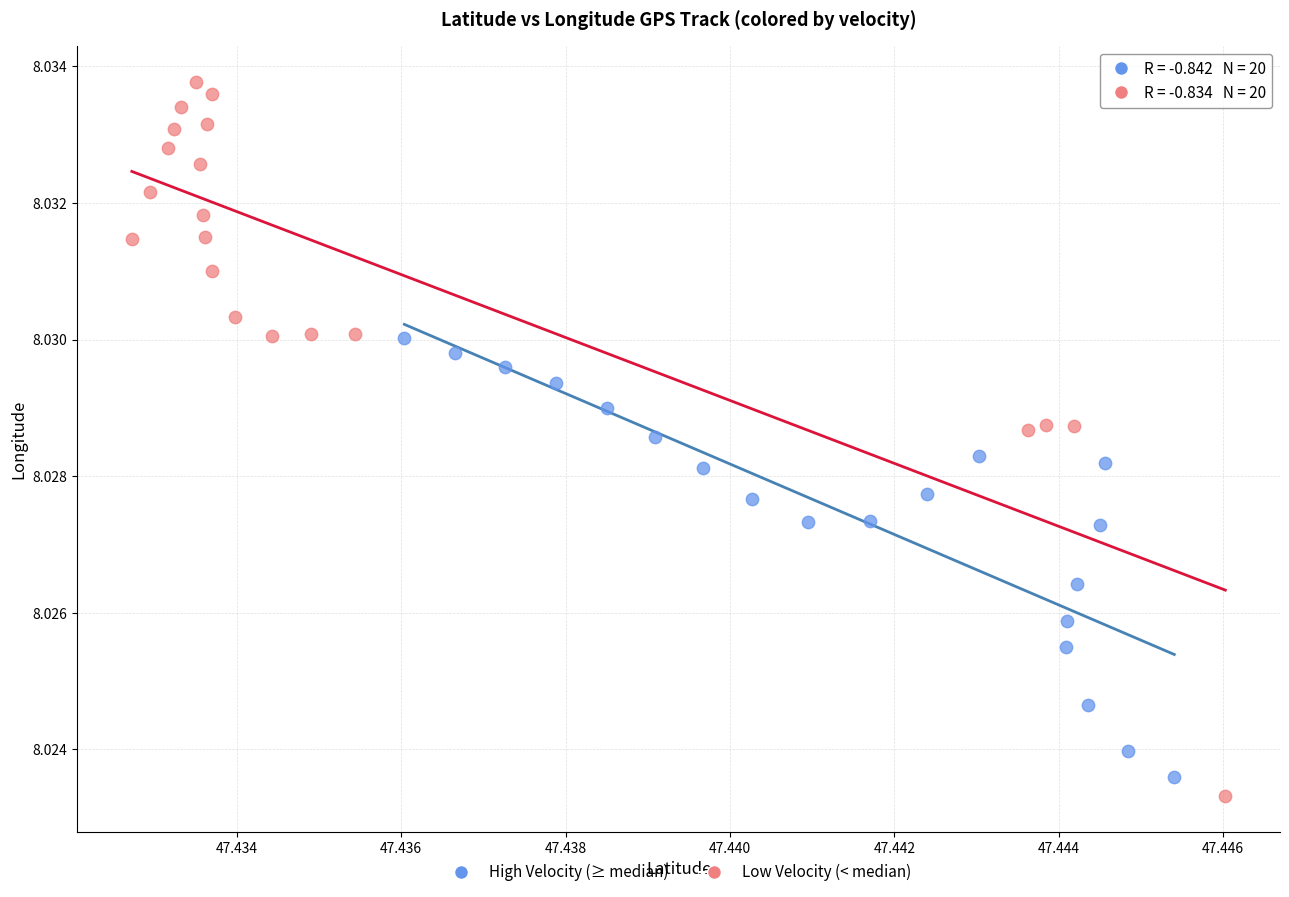

Which series has the widest spread of Y values?

Low Velocity (< median)